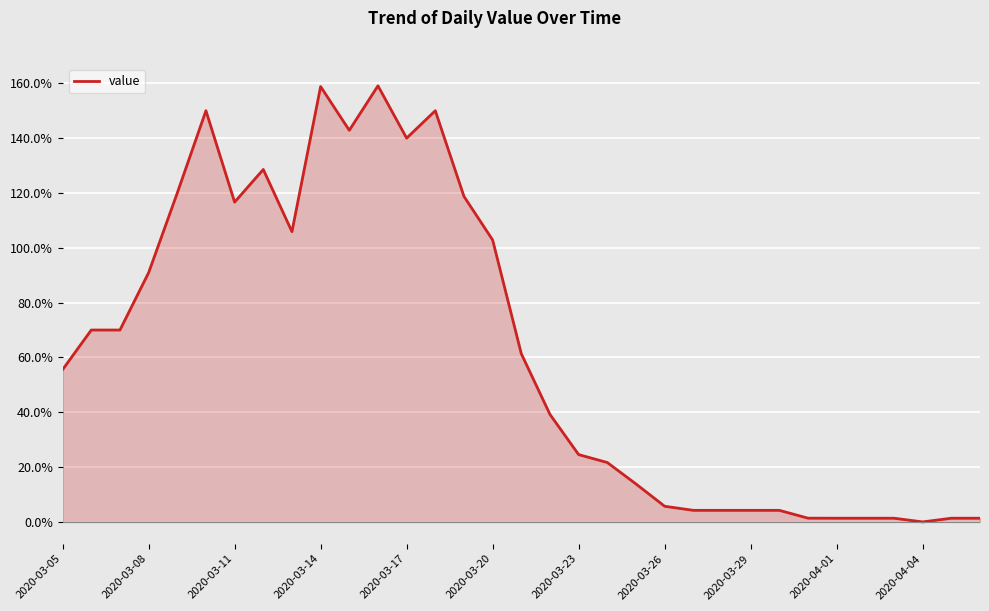

Reading left to right, list all the values displayed in this chart.

55.6	70.0	70.0	90.9	120.0	150.0	116.7	128.6	105.9	158.8	142.9	159.1	140.0	150.0	118.8	102.9	61.4	39.2	24.6	21.7	13.8	5.7	4.2	4.2	4.2	4.2	1.4	1.4	1.4	1.4	0.0	1.4	1.4